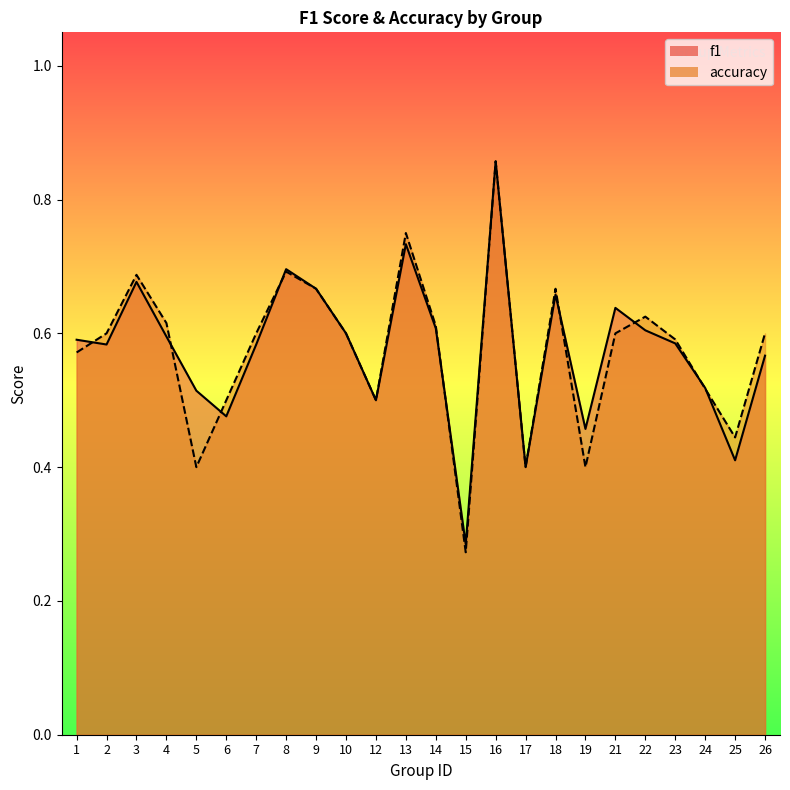

The value of accuracy at 17 is 0.4. True or false?

True